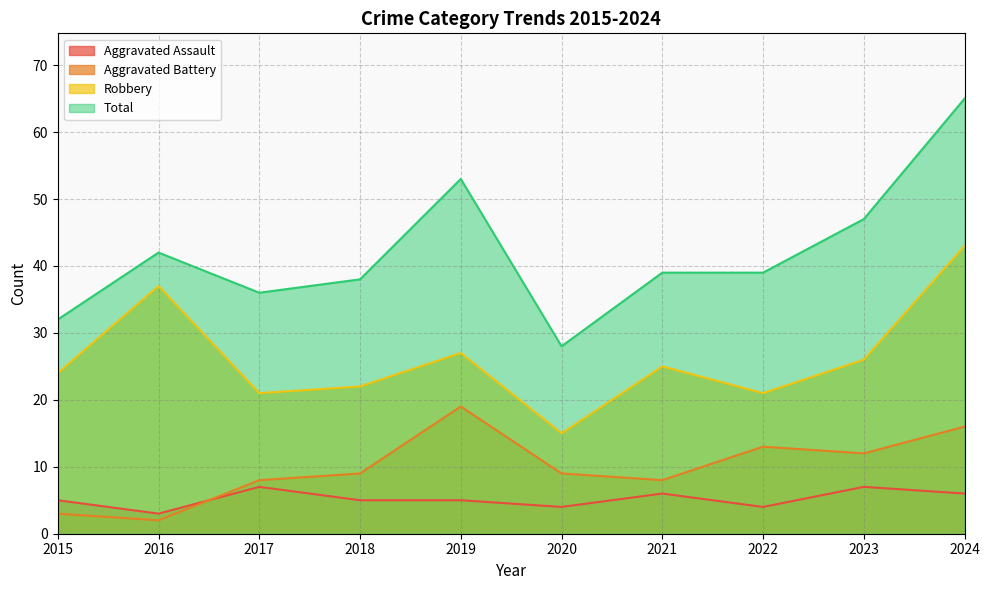

What is the difference between the highest and lowest values at 2024?

59